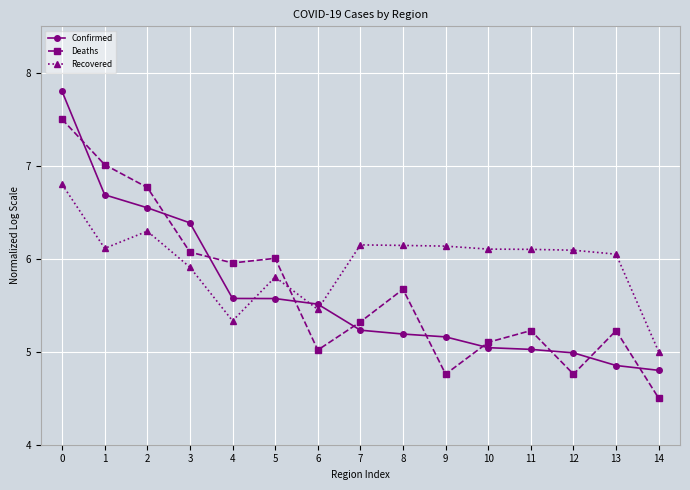

What is the spread (max minus min) of values at 7?

0.9